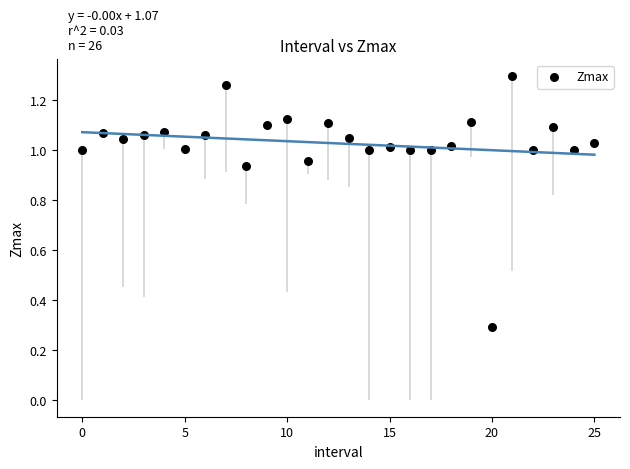

What Y value in the scatter plot is closest to 0?

0.3